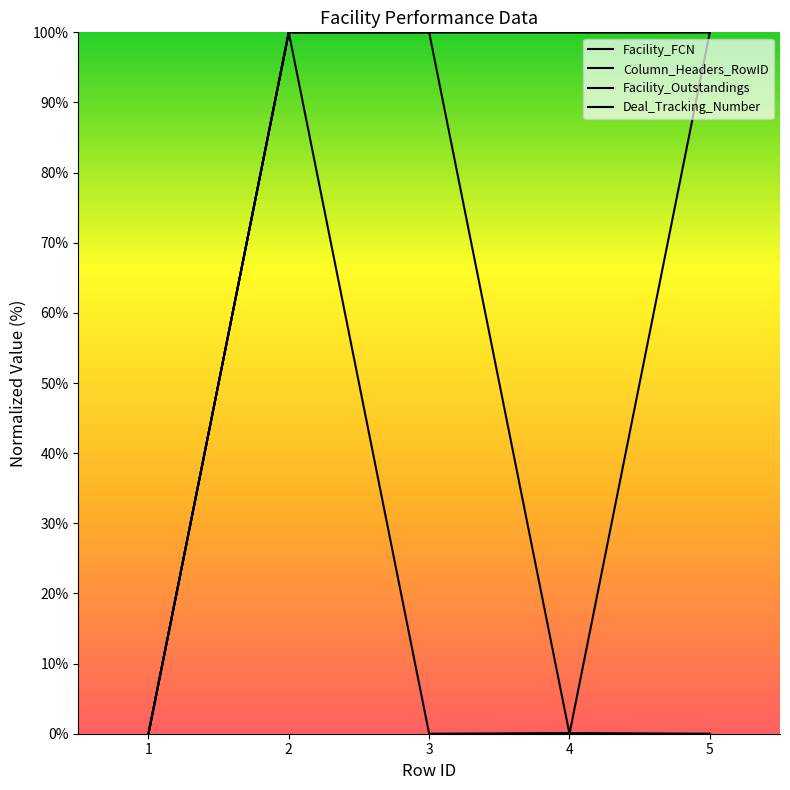

Between 3 and 5, which series saw the biggest shift?

Facility_FCN